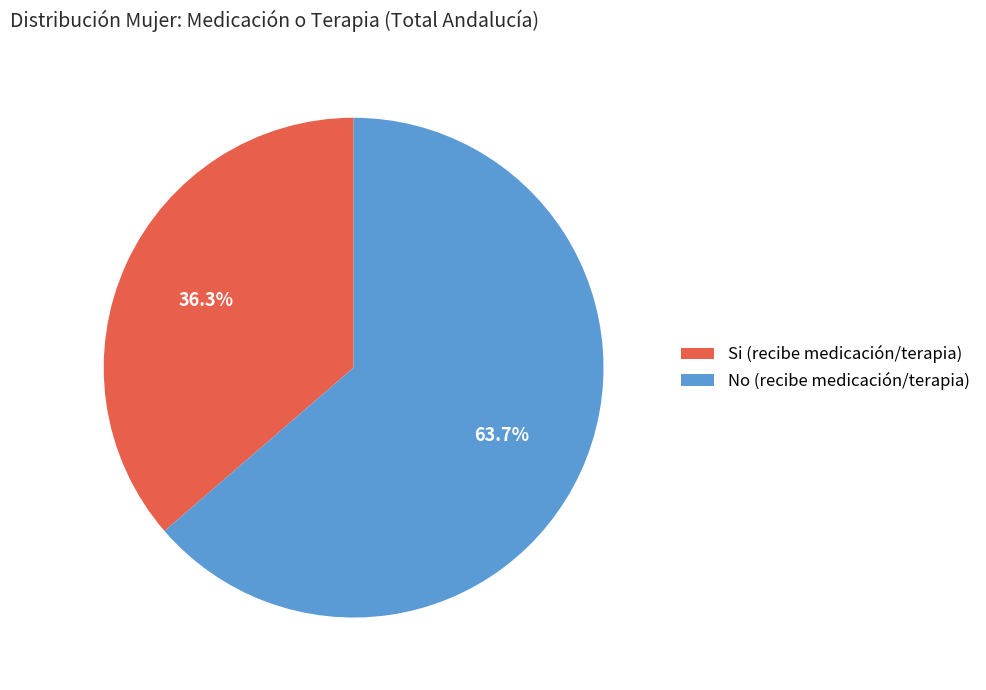

Which slice represents more than half of the pie?

No (recibe medicación/terapia)